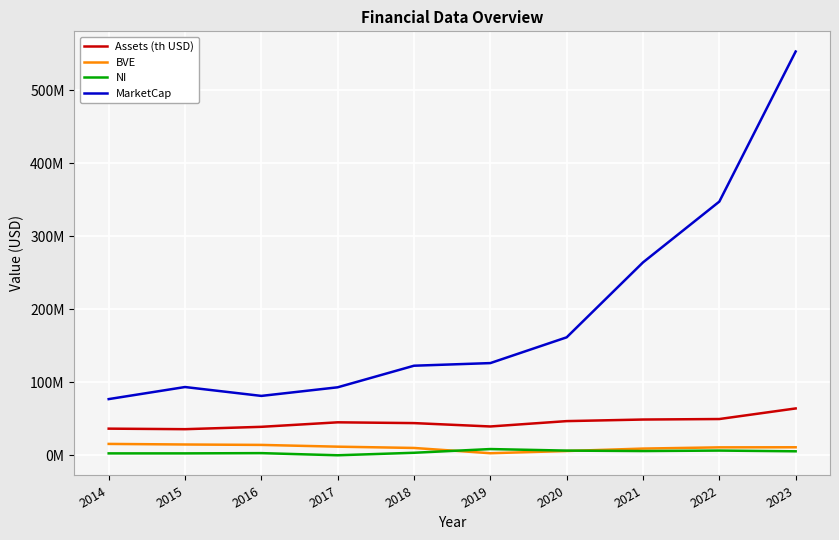

Does the chart display data point markers on the line(s)?

No